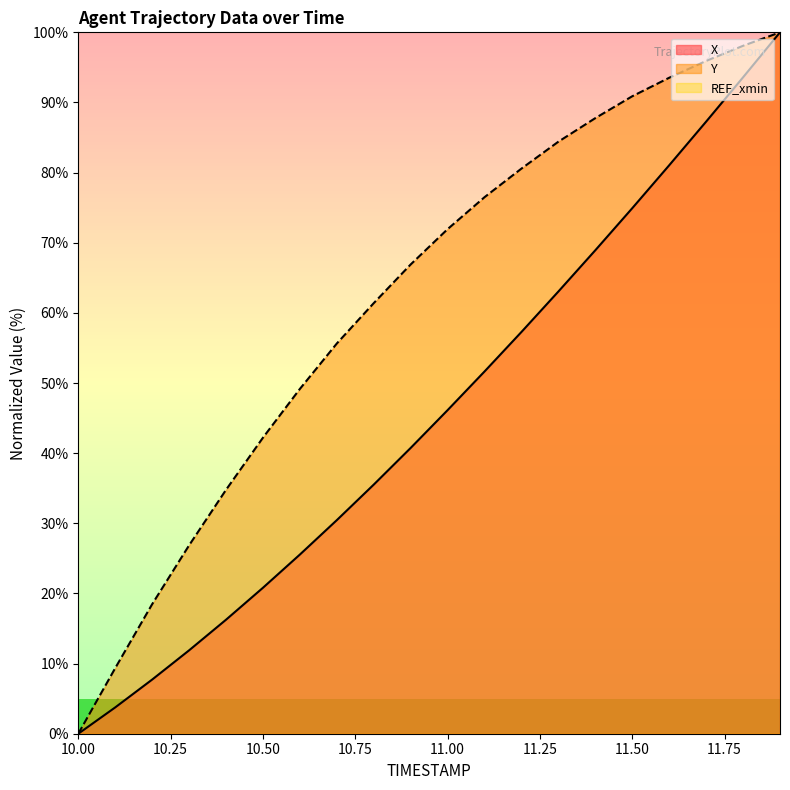

Which series has the largest range (max minus min)?

X